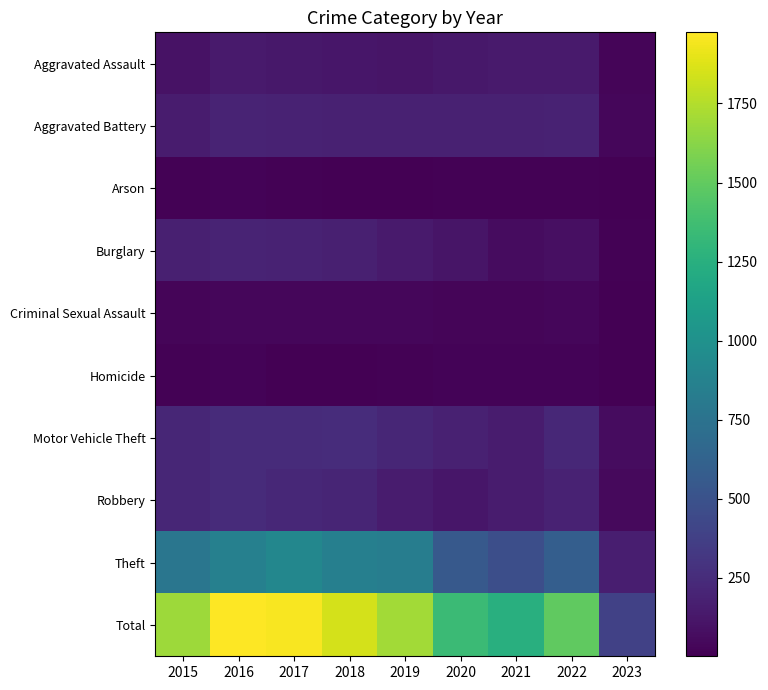

At which category is the sum across all series the highest?

2016